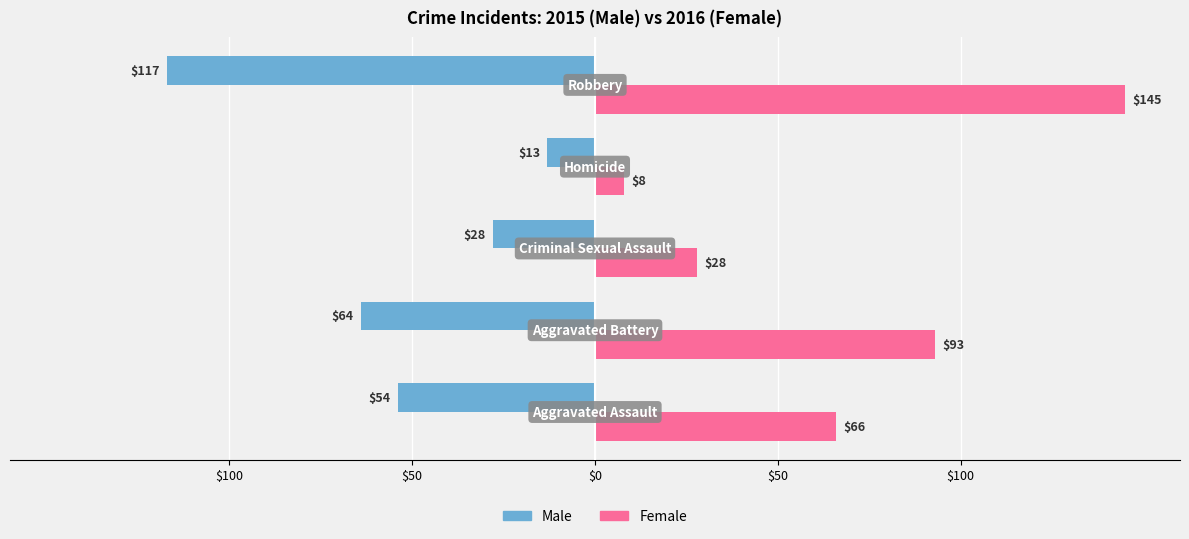

What is the greatest value displayed?

145